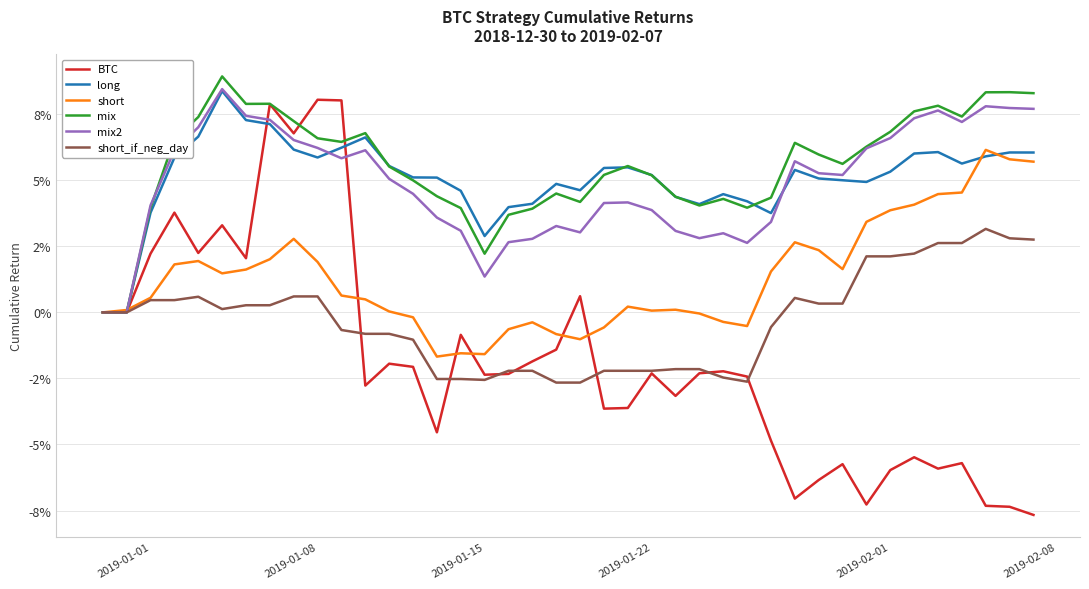

Which series has the largest total across all categories?

mix